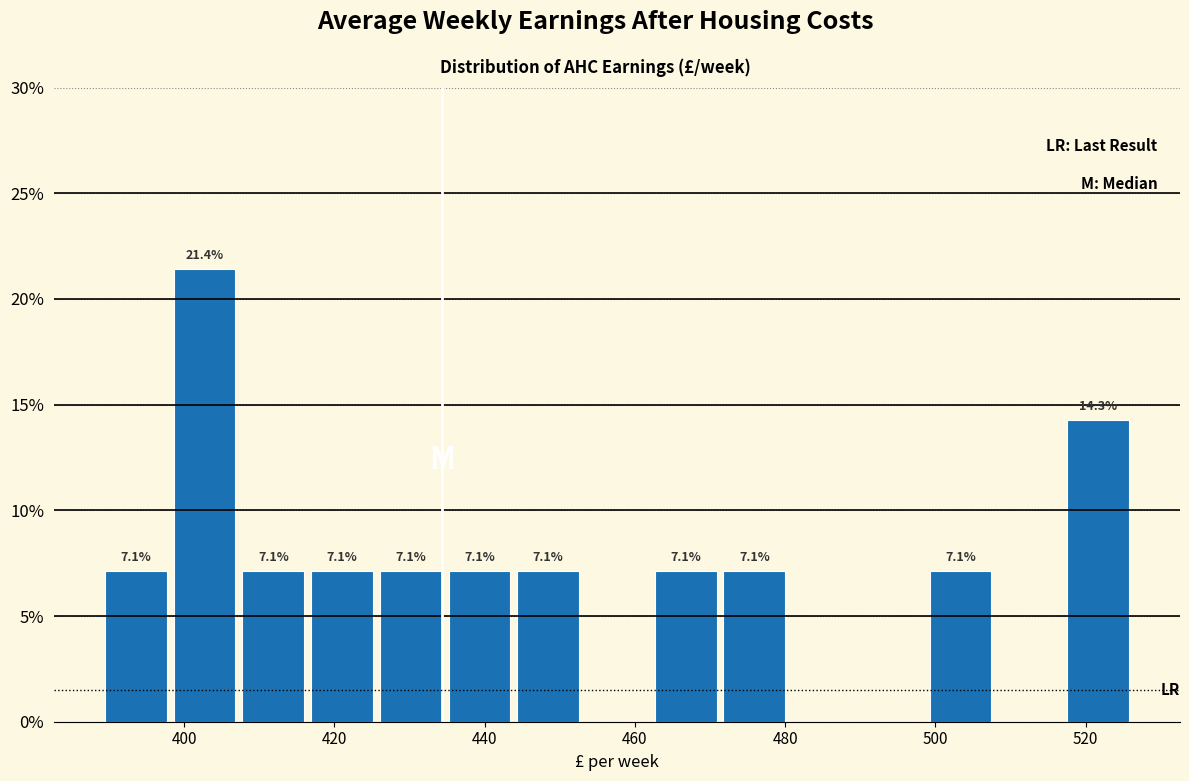

Which range on the x-axis has the tallest bar?

398 to 408